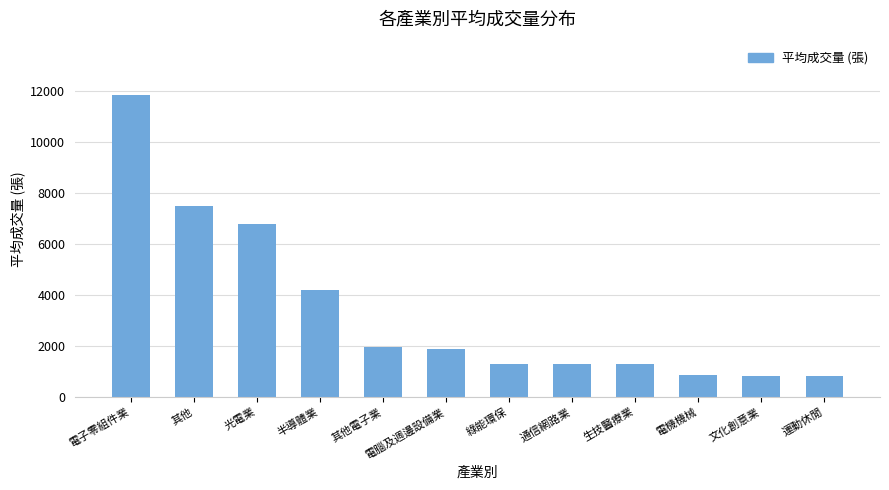

How many data points does each series have?

12